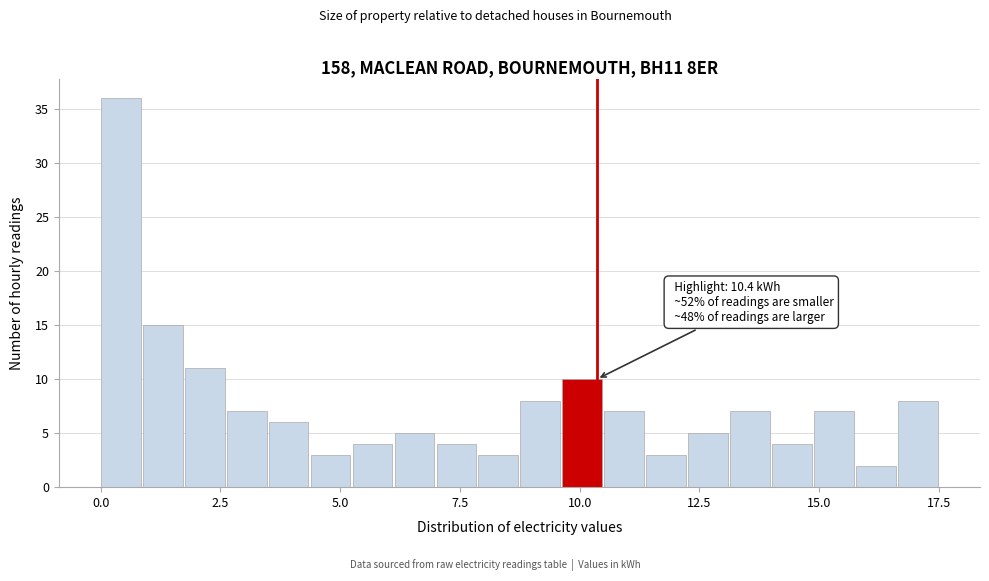

Read against the x-axis, roughly where is the centre of the tallest bar?

0.5